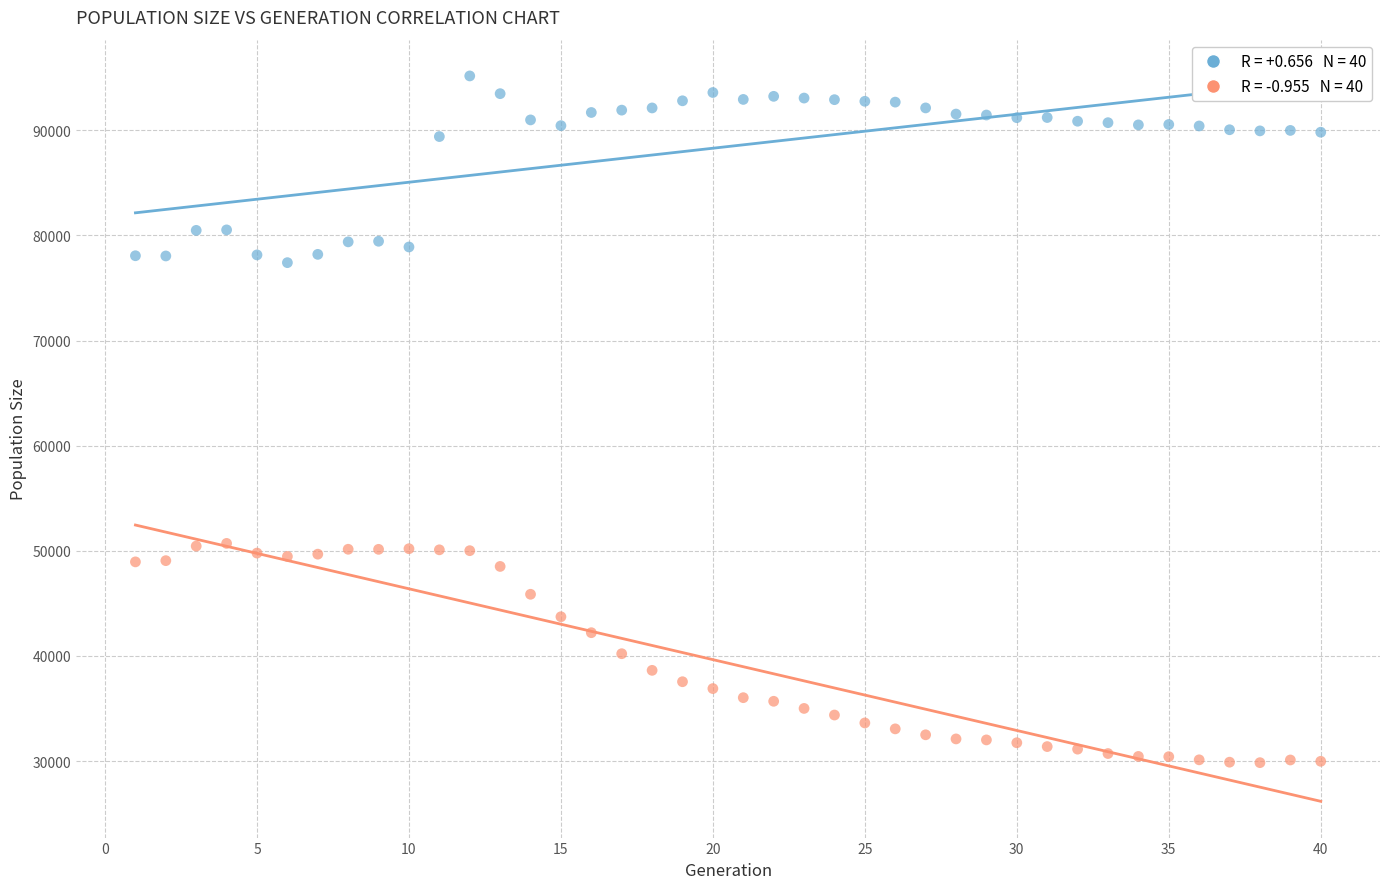

Across all data points, what is the range of Y values (max minus min)?

65306